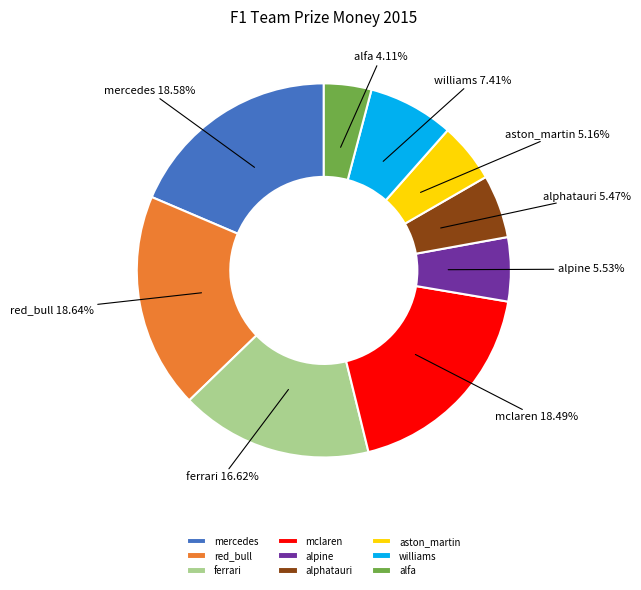

Which slice is the smallest?

alfa